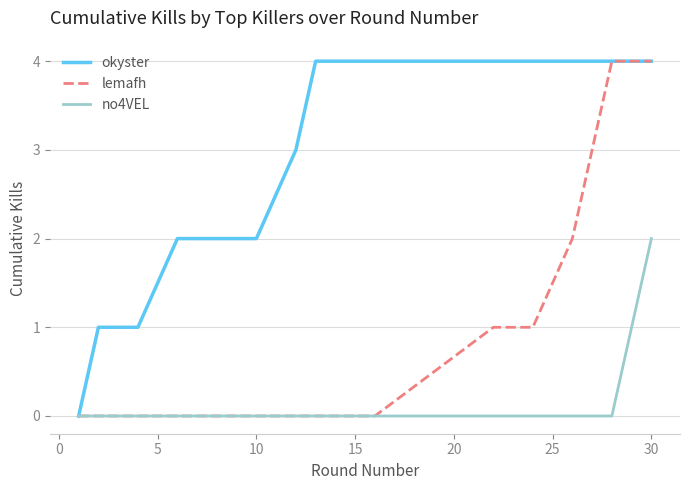

Rank the series by their average value, from highest to lowest.

okyster, lemafh, no4VEL